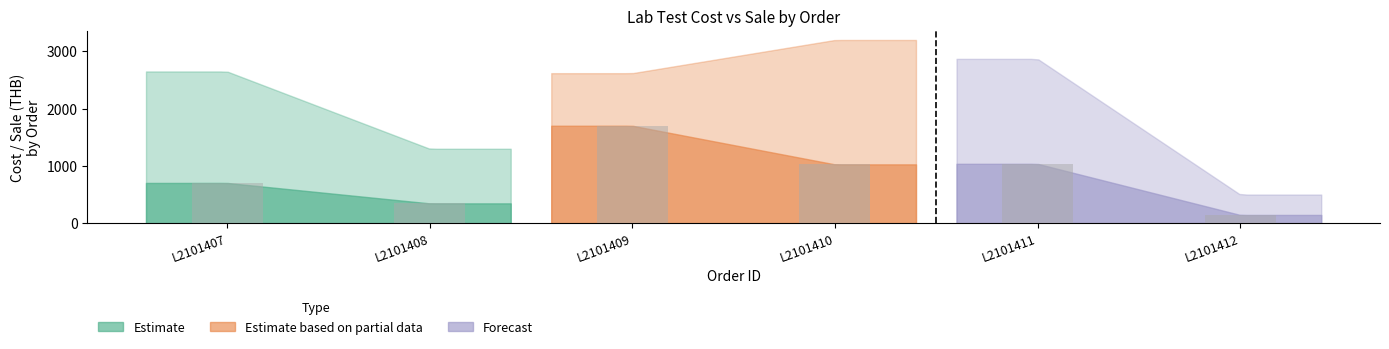

Rank the series by their average value, from highest to lowest.

Sale, Cost